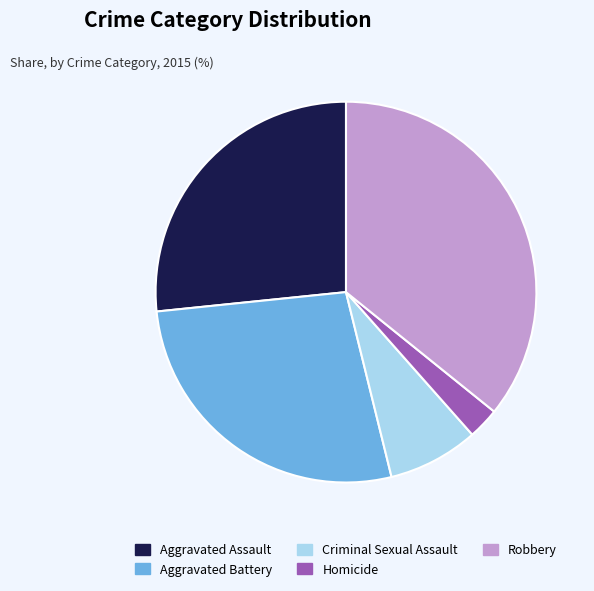

Is there a majority slice in this chart?

No